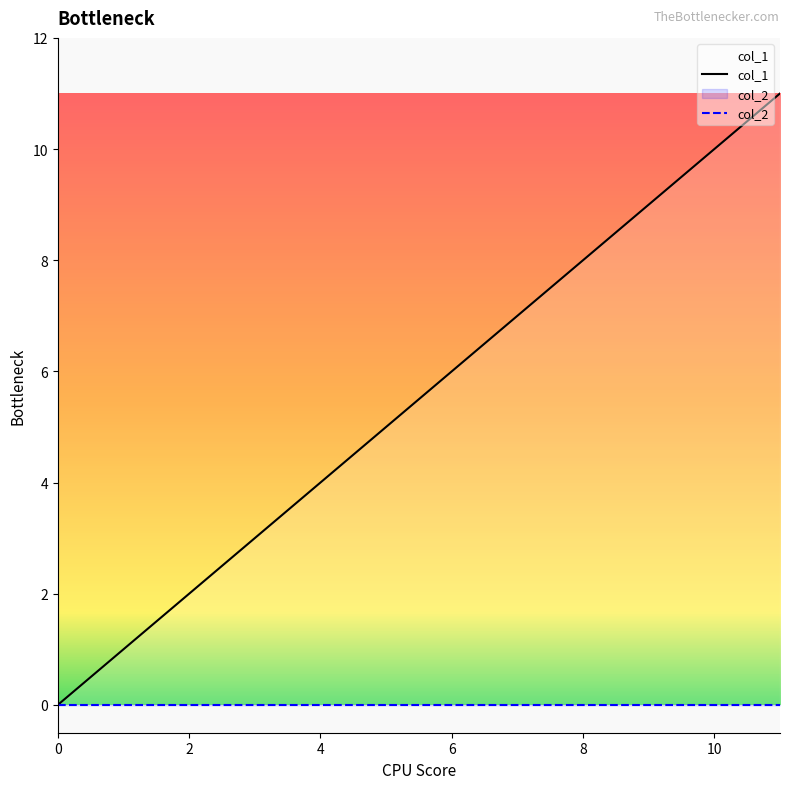

Which series has the widest spread of values?

col_1